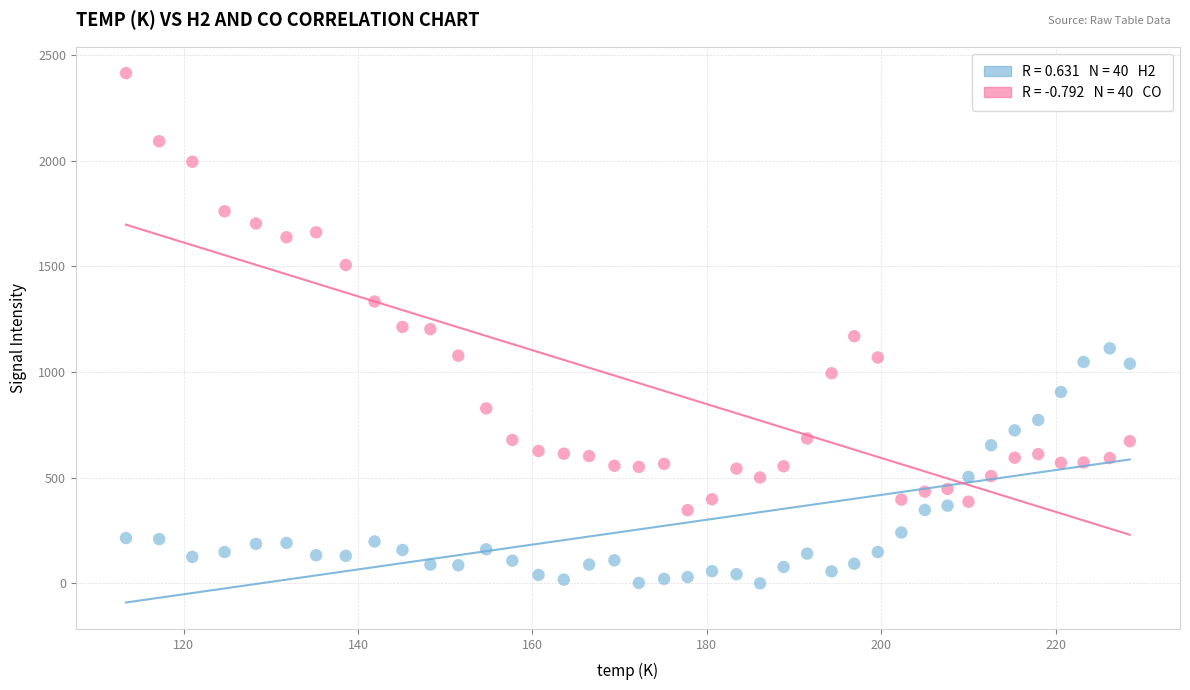

Across all data points, what is the range of Y values (max minus min)?

2414.8